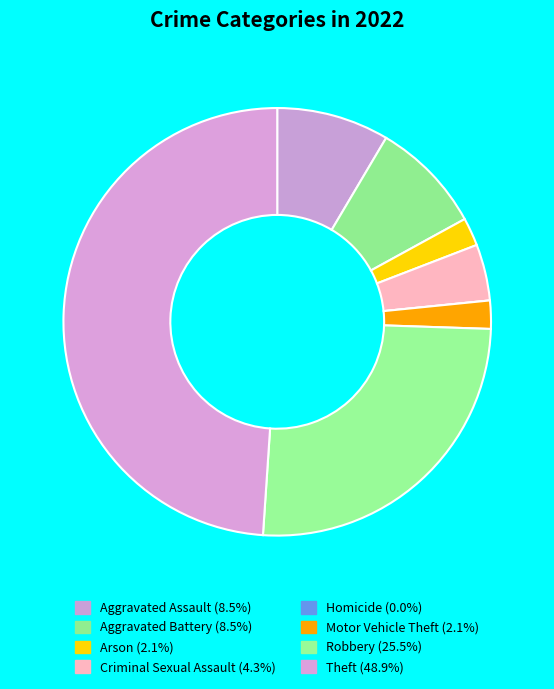

To the nearest percent, what is the difference between the Motor Vehicle Theft and Homicide slice percentages?

2%